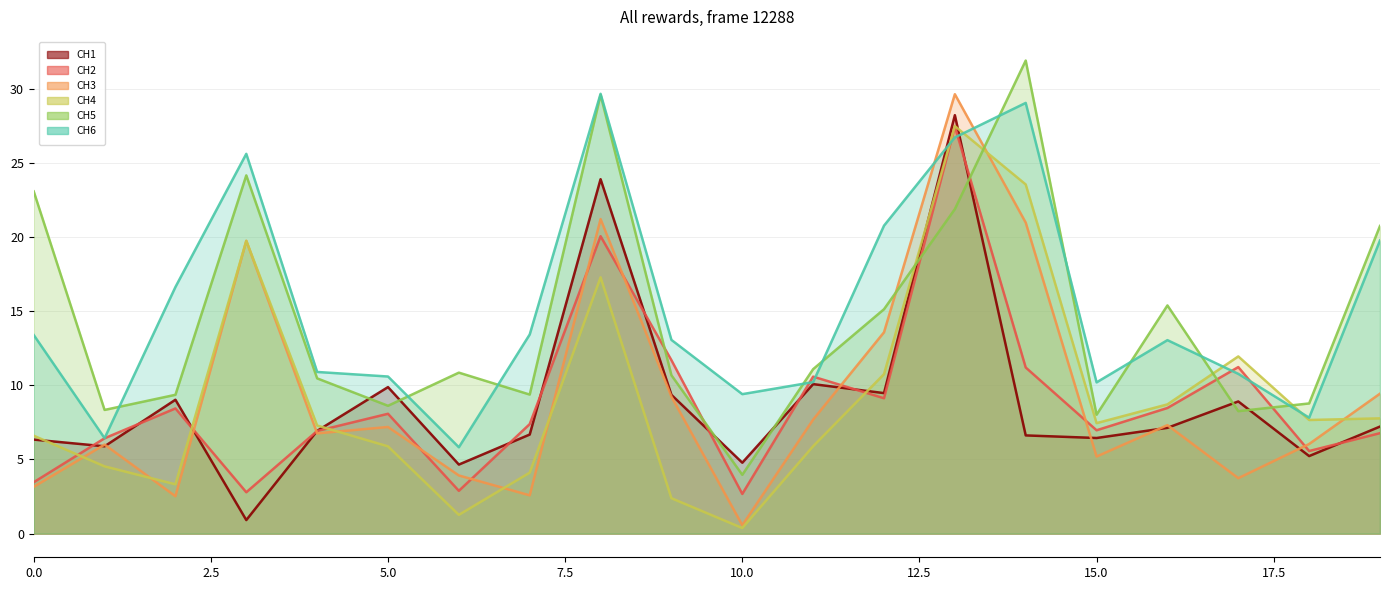

What is the difference between the second highest and second lowest values in the CH6 series?

22.6